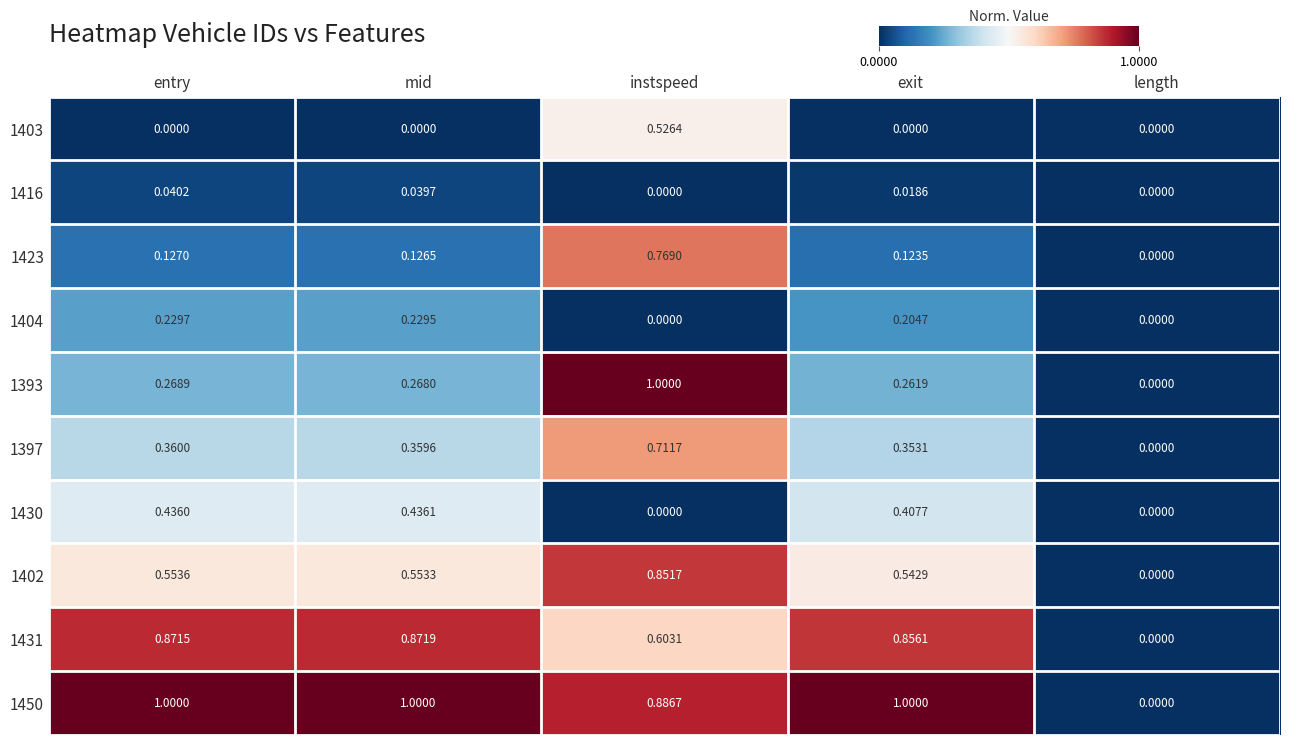

How many data points in 1450 are less than 1?

2